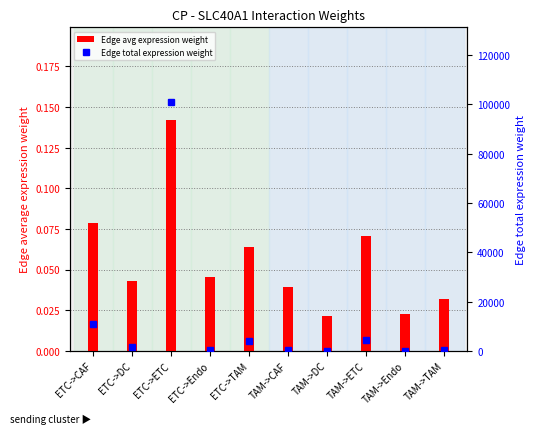

What is the average value of the Edge total expression weight series?

12312.1